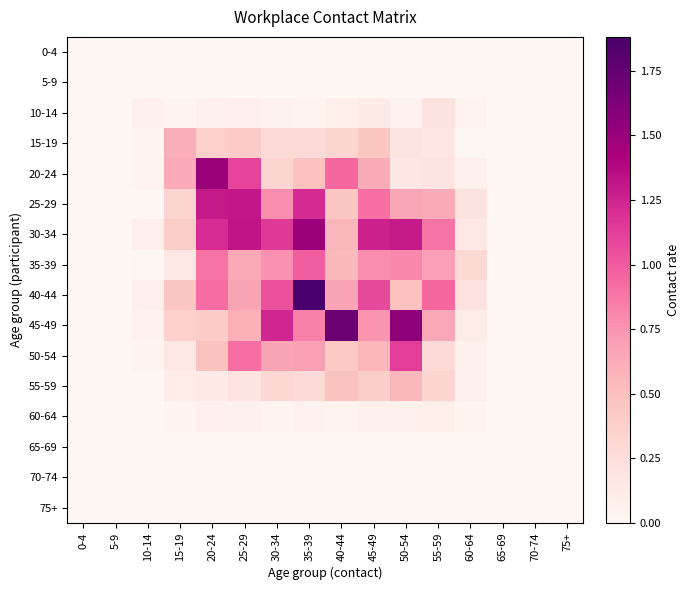

Reading left to right, transcribe all the data shown in this chart.

0-4: 0-4=0.0	5-9=0.0	10-14=0.0	15-19=0.0	20-24=0.0	25-29=0.0	30-34=0.0	35-39=0.0	40-44=0.0	45-49=0.0	50-54=0.0	55-59=0.0	60-64=0.0	65-69=0.0	70-74=0.0	75+=0.0
5-9: 0-4=0.0	5-9=0.0	10-14=0.0	15-19=0.0	20-24=0.0	25-29=0.0	30-34=0.0	35-39=0.0	40-44=0.0	45-49=0.0	50-54=0.0	55-59=0.0	60-64=0.0	65-69=0.0	70-74=0.0	75+=0.0
10-14: 0-4=0.0	5-9=0.0	10-14=0.1	15-19=0.0	20-24=0.1	25-29=0.1	30-34=0.0	35-39=0.0	40-44=0.1	45-49=0.1	50-54=0.1	55-59=0.2	60-64=0.0	65-69=0.0	70-74=0.0	75+=0.0
15-19: 0-4=0.0	5-9=0.0	10-14=0.0	15-19=0.6	20-24=0.4	25-29=0.4	30-34=0.3	35-39=0.3	40-44=0.3	45-49=0.5	50-54=0.2	55-59=0.2	60-64=0.0	65-69=0.0	70-74=0.0	75+=0.0
20-24: 0-4=0.0	5-9=0.0	10-14=0.0	15-19=0.6	20-24=1.5	25-29=1.1	30-34=0.3	35-39=0.5	40-44=0.9	45-49=0.6	50-54=0.2	55-59=0.2	60-64=0.1	65-69=0.0	70-74=0.0	75+=0.0
25-29: 0-4=0.0	5-9=0.0	10-14=0.0	15-19=0.3	20-24=1.3	25-29=1.3	30-34=0.8	35-39=1.2	40-44=0.5	45-49=0.9	50-54=0.7	55-59=0.6	60-64=0.2	65-69=0.0	70-74=0.0	75+=0.0
30-34: 0-4=0.0	5-9=0.0	10-14=0.1	15-19=0.4	20-24=1.2	25-29=1.3	30-34=1.1	35-39=1.5	40-44=0.6	45-49=1.3	50-54=1.3	55-59=0.9	60-64=0.2	65-69=0.0	70-74=0.0	75+=0.0
35-39: 0-4=0.0	5-9=0.0	10-14=0.0	15-19=0.2	20-24=0.9	25-29=0.6	30-34=0.8	35-39=1.0	40-44=0.5	45-49=0.8	50-54=0.8	55-59=0.7	60-64=0.3	65-69=0.0	70-74=0.0	75+=0.0
40-44: 0-4=0.0	5-9=0.0	10-14=0.1	15-19=0.5	20-24=0.9	25-29=0.7	30-34=1.0	35-39=1.9	40-44=0.7	45-49=1.1	50-54=0.5	55-59=0.9	60-64=0.2	65-69=0.0	70-74=0.0	75+=0.0
45-49: 0-4=0.0	5-9=0.0	10-14=0.1	15-19=0.4	20-24=0.4	25-29=0.6	30-34=1.2	35-39=0.8	40-44=1.7	45-49=0.8	50-54=1.6	55-59=0.6	60-64=0.1	65-69=0.0	70-74=0.0	75+=0.0
50-54: 0-4=0.0	5-9=0.0	10-14=0.0	15-19=0.2	20-24=0.5	25-29=0.9	30-34=0.7	35-39=0.7	40-44=0.4	45-49=0.6	50-54=1.1	55-59=0.3	60-64=0.1	65-69=0.0	70-74=0.0	75+=0.0
55-59: 0-4=0.0	5-9=0.0	10-14=0.0	15-19=0.1	20-24=0.1	25-29=0.2	30-34=0.3	35-39=0.3	40-44=0.5	45-49=0.4	50-54=0.5	55-59=0.3	60-64=0.1	65-69=0.0	70-74=0.0	75+=0.0
60-64: 0-4=0.0	5-9=0.0	10-14=0.0	15-19=0.0	20-24=0.1	25-29=0.1	30-34=0.0	35-39=0.1	40-44=0.0	45-49=0.1	50-54=0.1	55-59=0.1	60-64=0.0	65-69=0.0	70-74=0.0	75+=0.0
65-69: 0-4=0.0	5-9=0.0	10-14=0.0	15-19=0.0	20-24=0.0	25-29=0.0	30-34=0.0	35-39=0.0	40-44=0.0	45-49=0.0	50-54=0.0	55-59=0.0	60-64=0.0	65-69=0.0	70-74=0.0	75+=0.0
70-74: 0-4=0.0	5-9=0.0	10-14=0.0	15-19=0.0	20-24=0.0	25-29=0.0	30-34=0.0	35-39=0.0	40-44=0.0	45-49=0.0	50-54=0.0	55-59=0.0	60-64=0.0	65-69=0.0	70-74=0.0	75+=0.0
75+: 0-4=0.0	5-9=0.0	10-14=0.0	15-19=0.0	20-24=0.0	25-29=0.0	30-34=0.0	35-39=0.0	40-44=0.0	45-49=0.0	50-54=0.0	55-59=0.0	60-64=0.0	65-69=0.0	70-74=0.0	75+=0.0